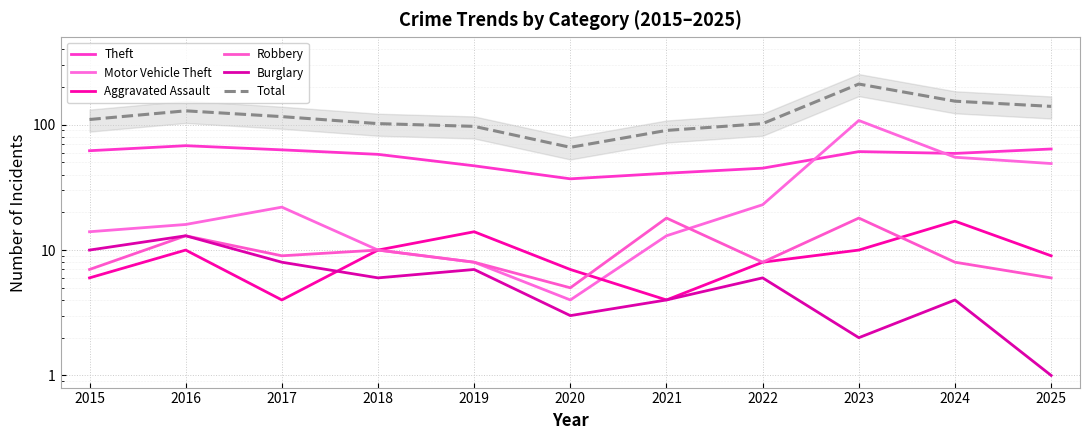

Which series has the largest total across all categories?

Total